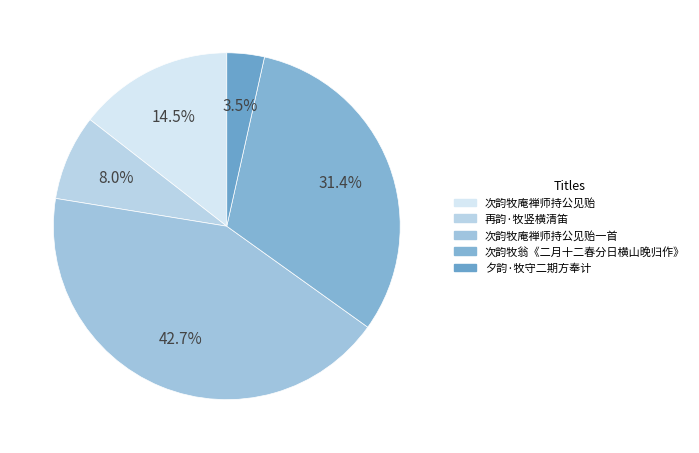

To the nearest percent, what percentage of the pie is 夕韵·牧守二期方奉计?

3%